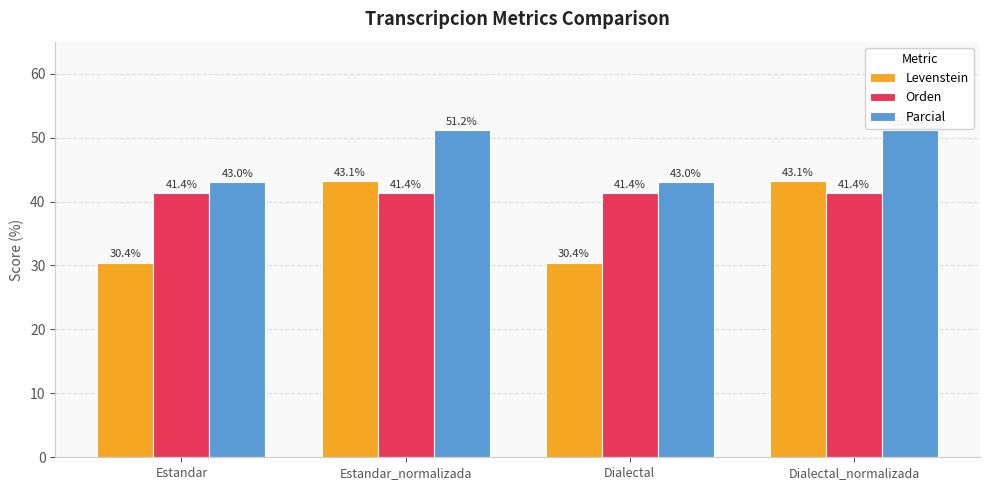

List the series in order of their overall mean, highest first.

Parcial, Orden, Levenstein